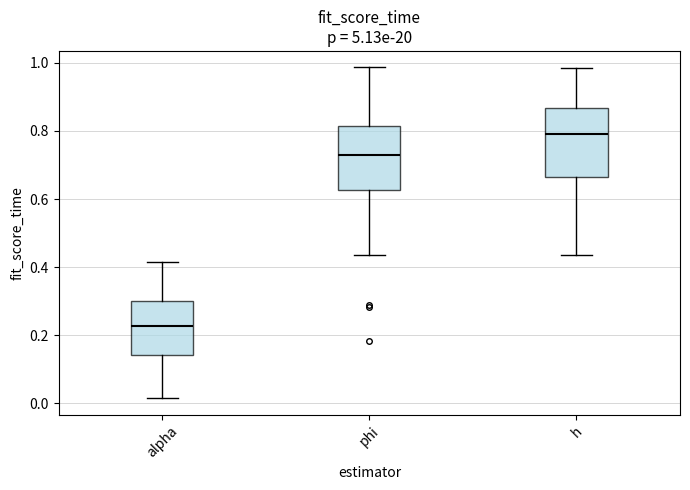

Reading left to right, read every box against the y-axis: the position of its median line, the range the box covers, and the ends of its whiskers. The values are not printed on the chart, so give them approximately, as read against the axis.

alpha: median 0.22, box 0.14 to 0.30, whiskers 0.02 to 0.42
phi: median 0.72, box 0.62 to 0.82, whiskers 0.44 to 0.98
h: median 0.80, box 0.66 to 0.86, whiskers 0.44 to 0.98